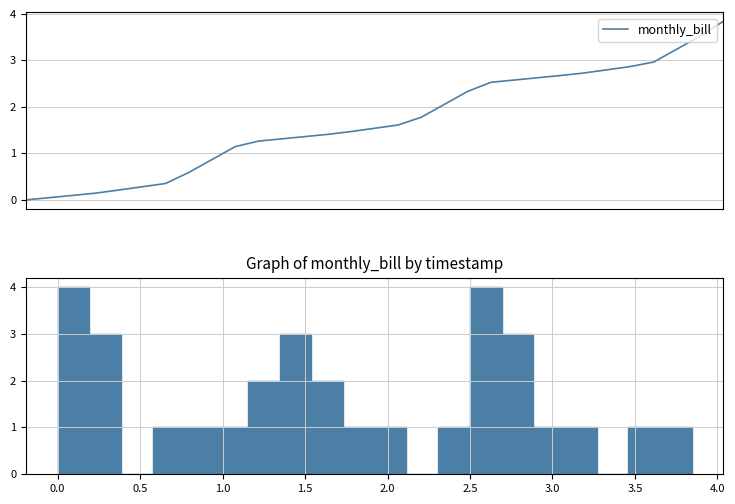

How many data points are above 1?

22